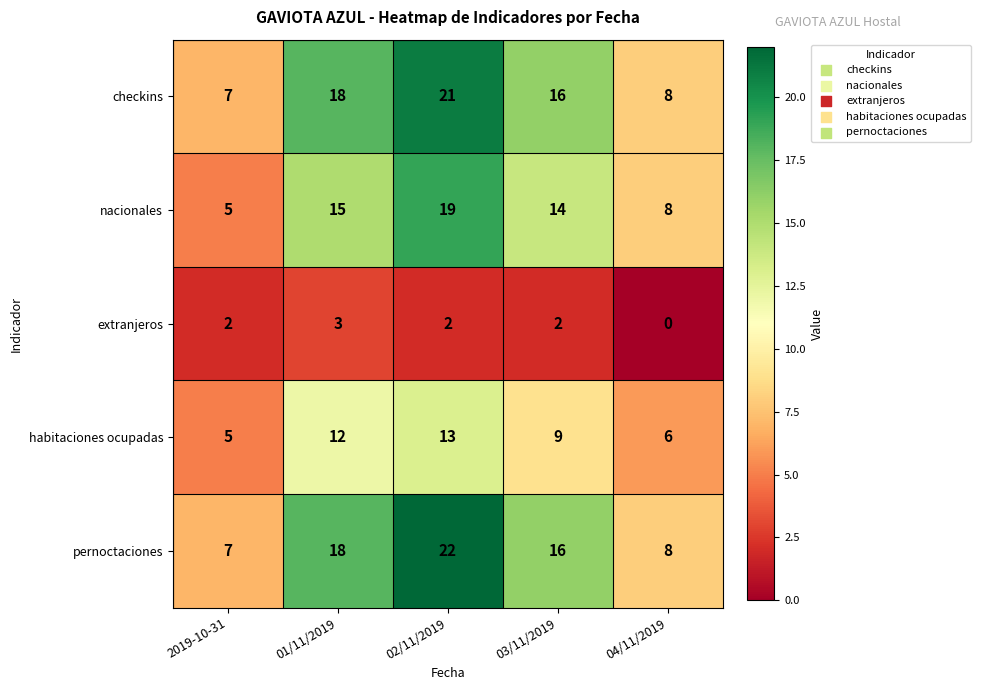

Rank the series by their maximum value, from lowest to highest.

extranjeros, habitaciones ocupadas, nacionales, checkins, pernoctaciones